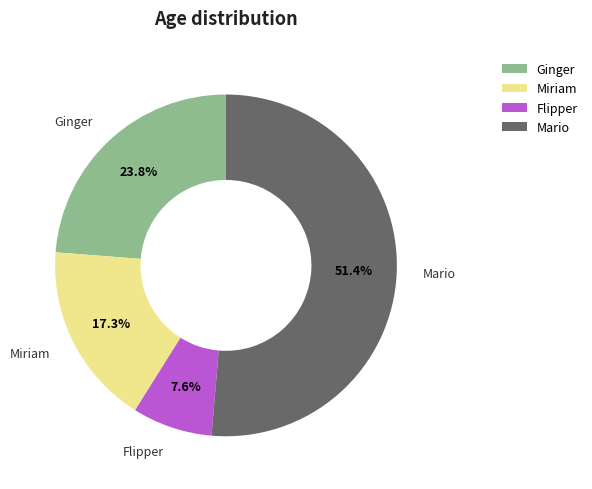

The Flipper slice represents 1% of the pie. True or false?

False